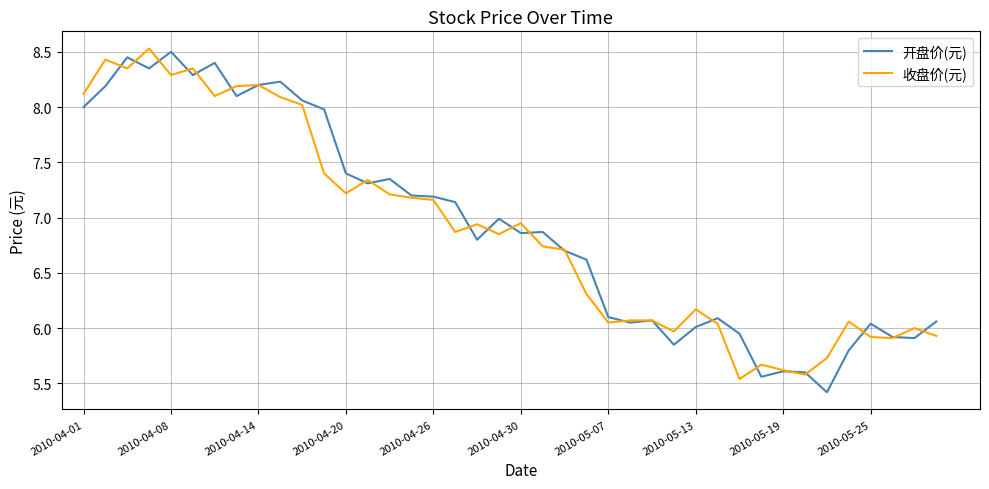

What is the greatest value displayed?

8.5